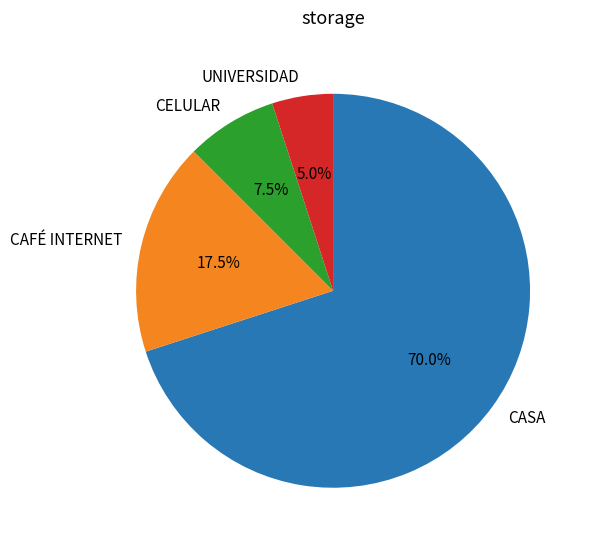

What percentage is NOT represented by UNIVERSIDAD?

95.0%